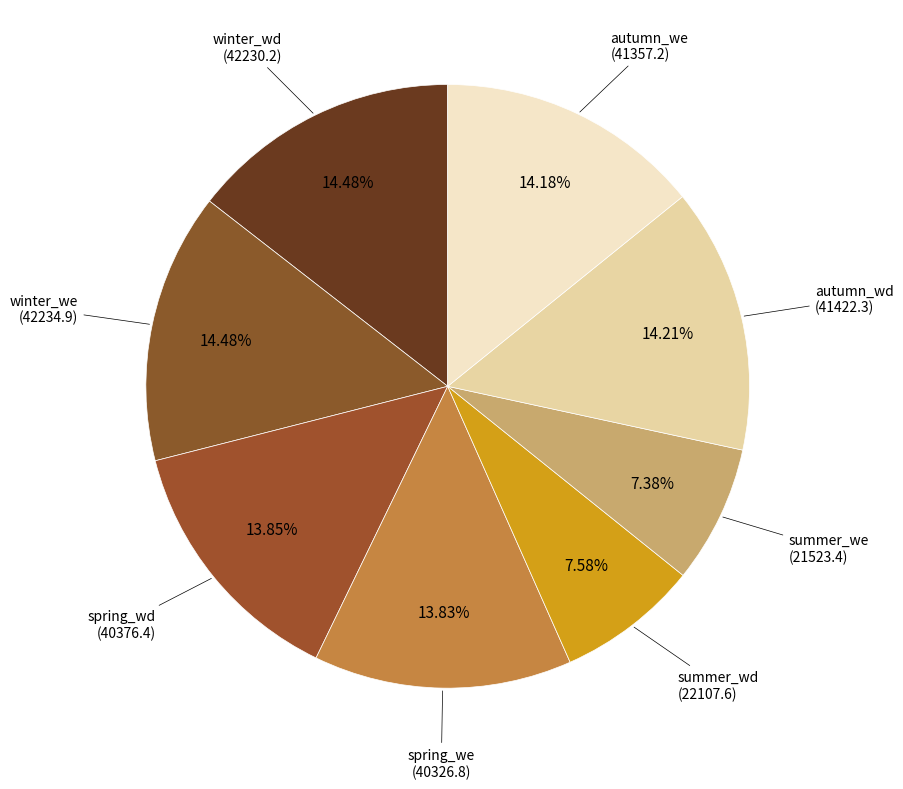

Count the number of slices in the pie.

8